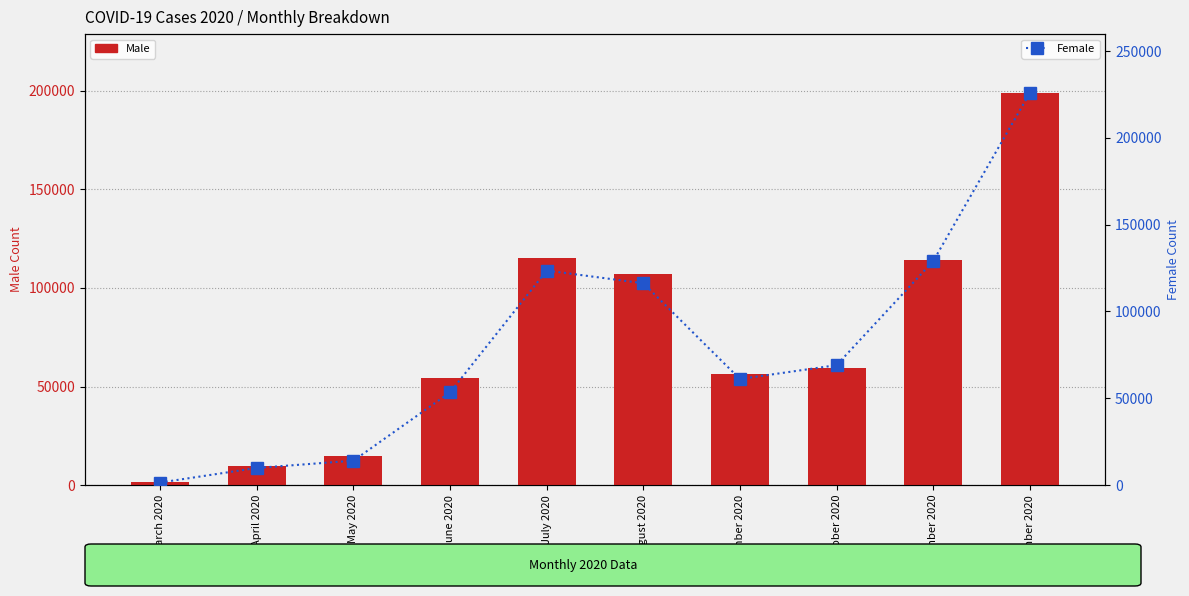

Rank the series at June 2020 from highest to lowest value.

Male, Female